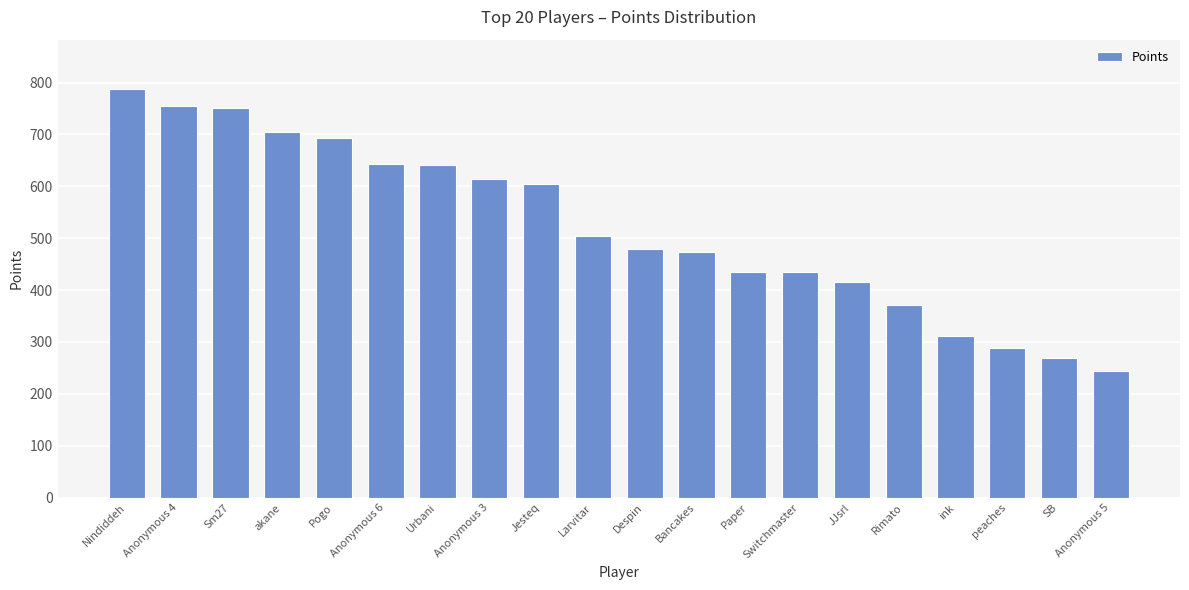

Is it true that the value at JJsrl is 416?

True